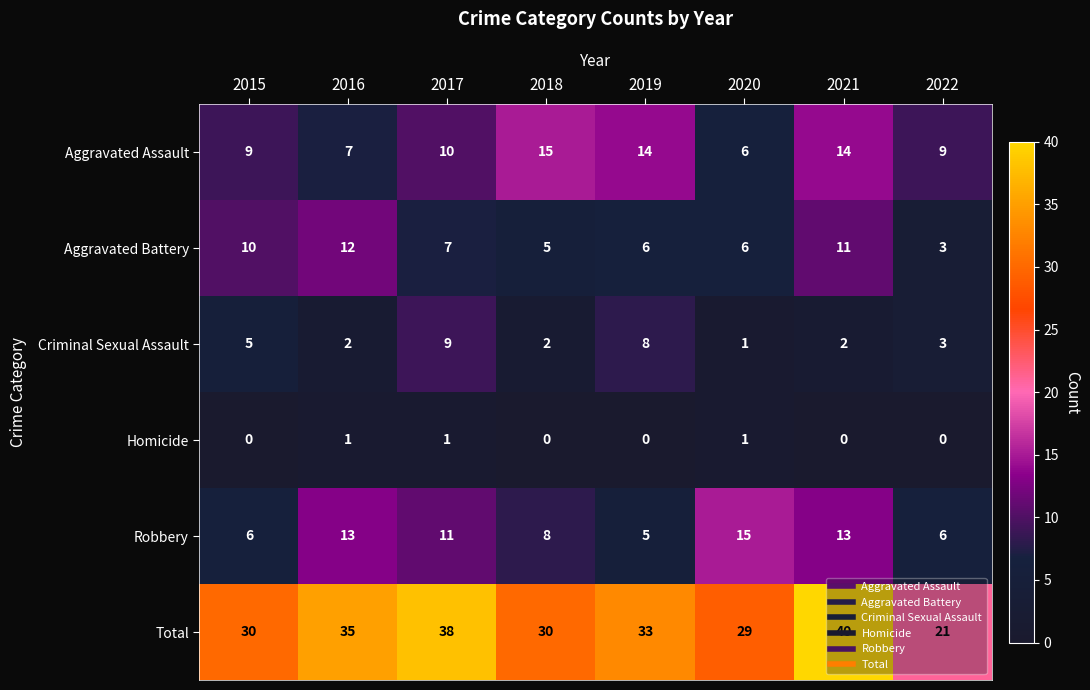

Rank the series at 2018 from lowest to highest value.

Homicide, Criminal Sexual Assault, Aggravated Battery, Robbery, Aggravated Assault, Total